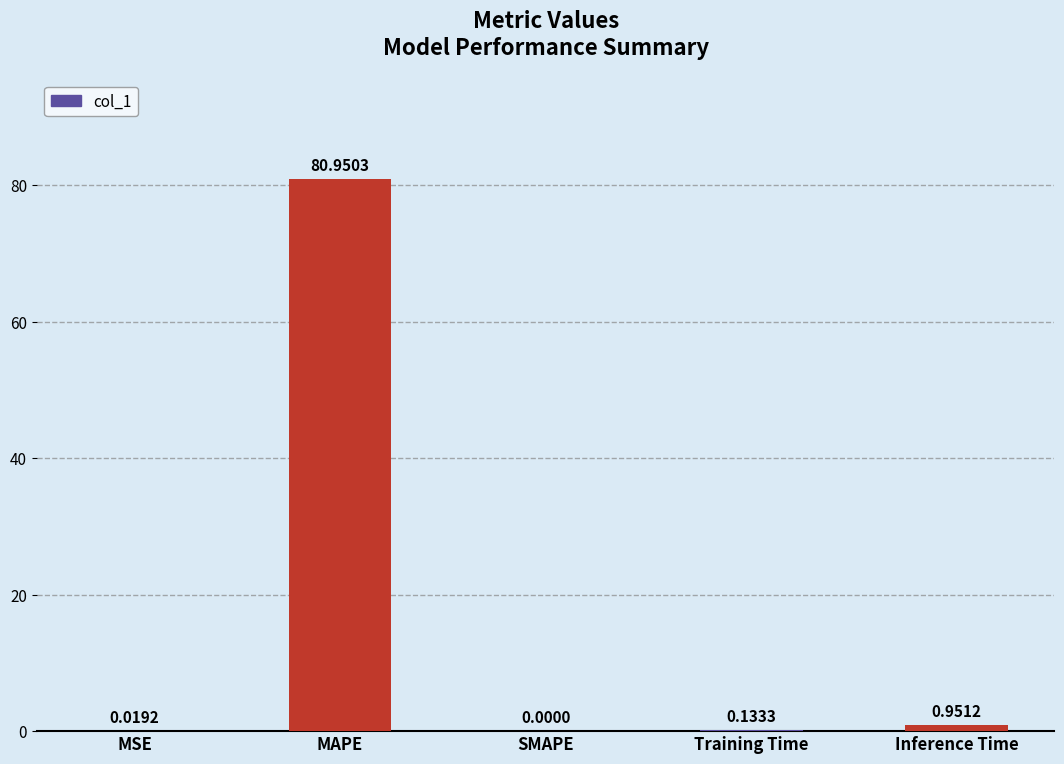

What is the average value?

16.4